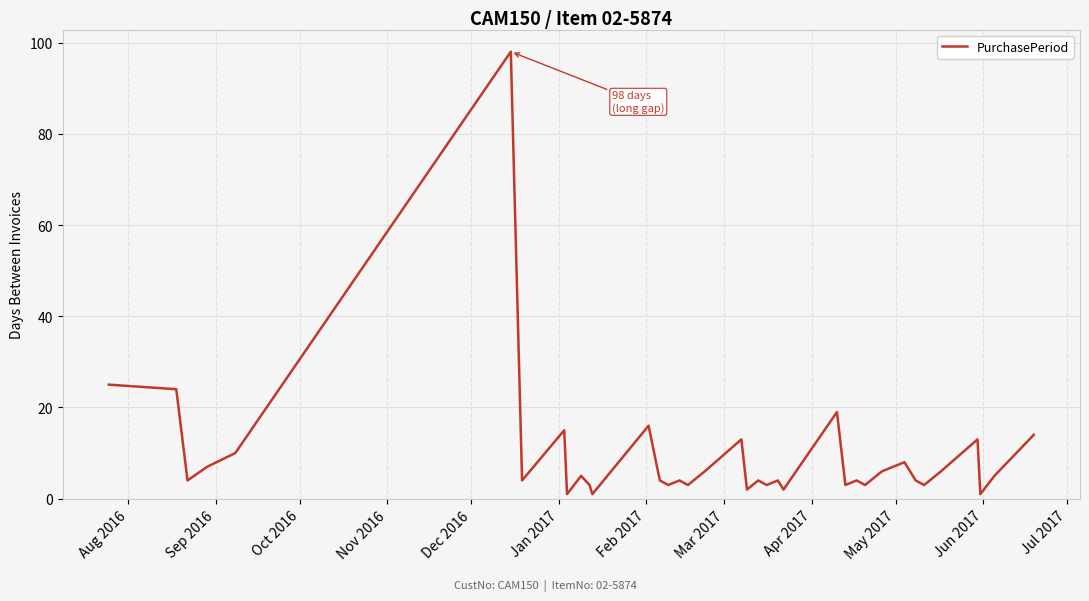

What is the maximum value shown in the chart?

98